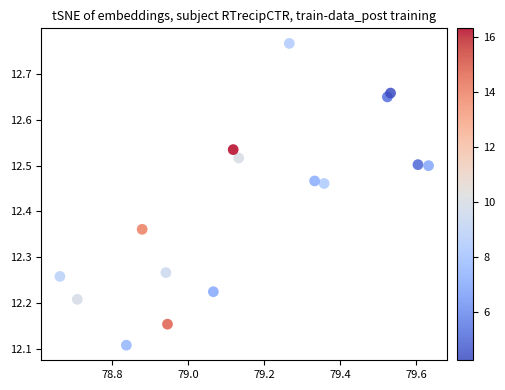

What is the range of Y values (max minus min)?

0.7